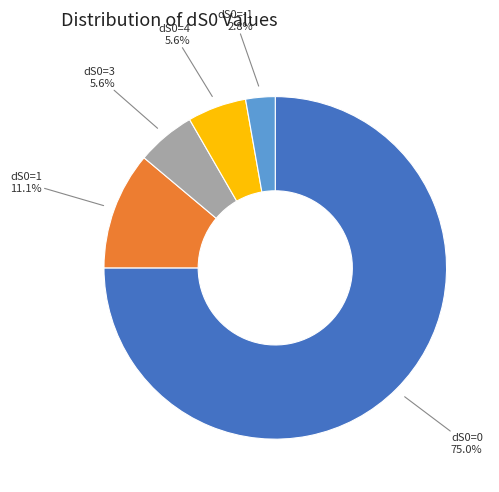

Is there any slice that represents more than half of the pie?

Yes